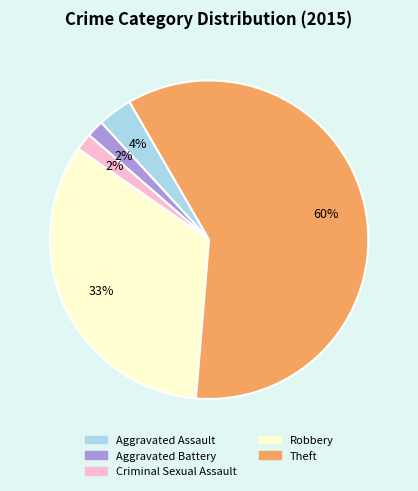

Do Aggravated Battery and Criminal Sexual Assault together represent more than half of the pie?

No